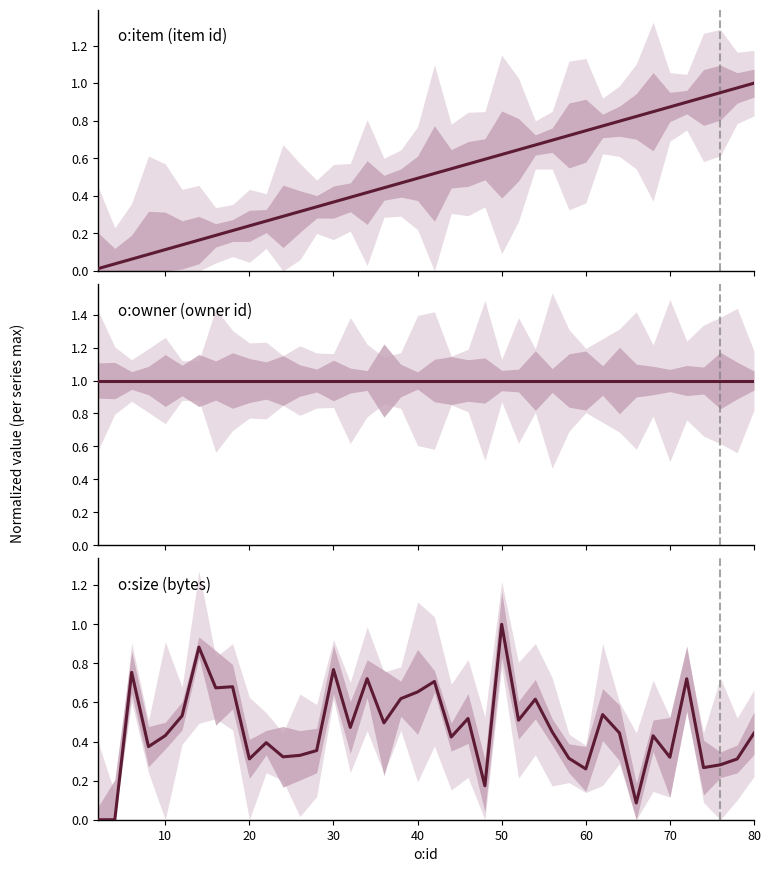

What is the difference between the maximum and minimum values in the o:item series?

1.0